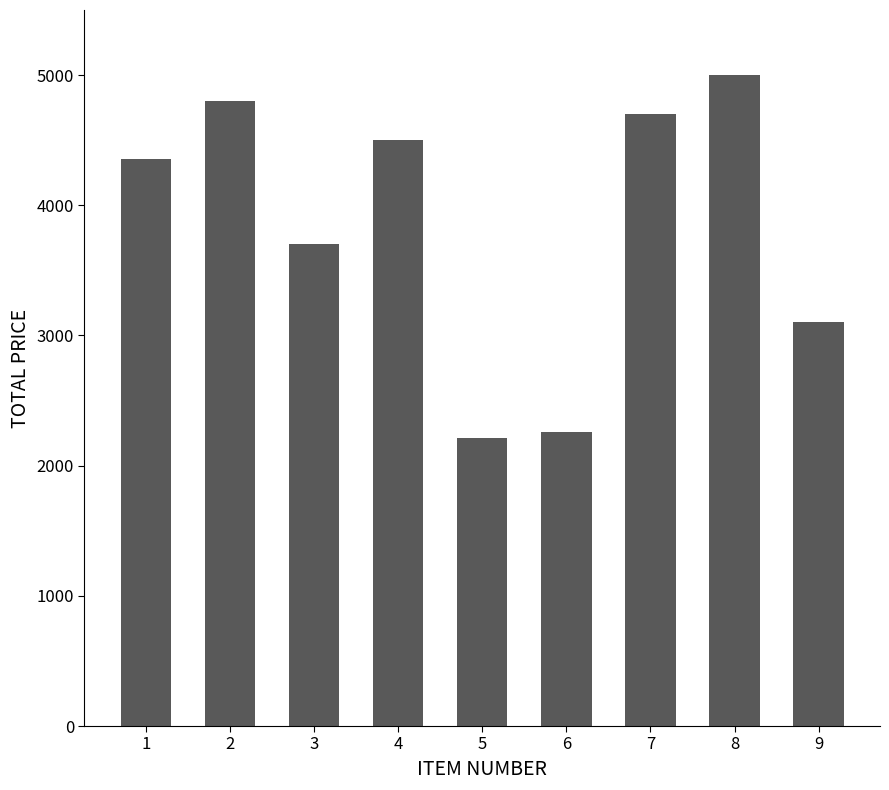

Rank the categories by value from lowest to highest.

5, 6, 9, 3, 1, 4, 7, 2, 8